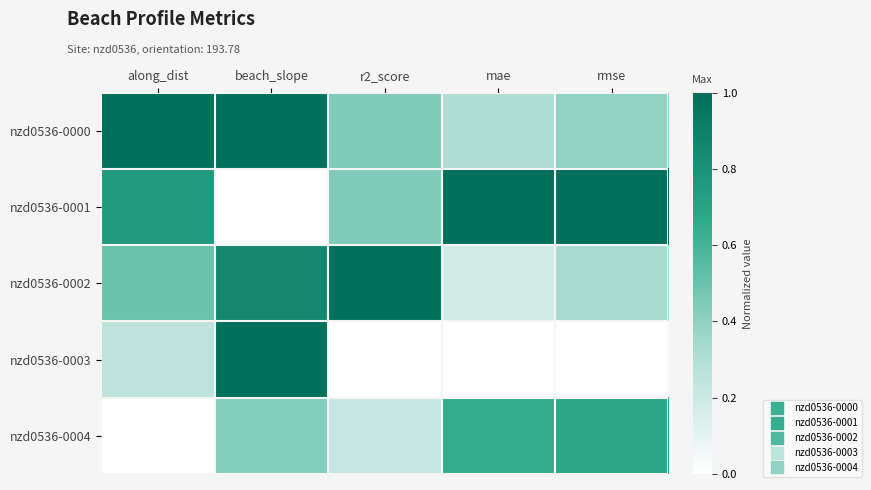

At how many categories does at least one series exceed 0?

5